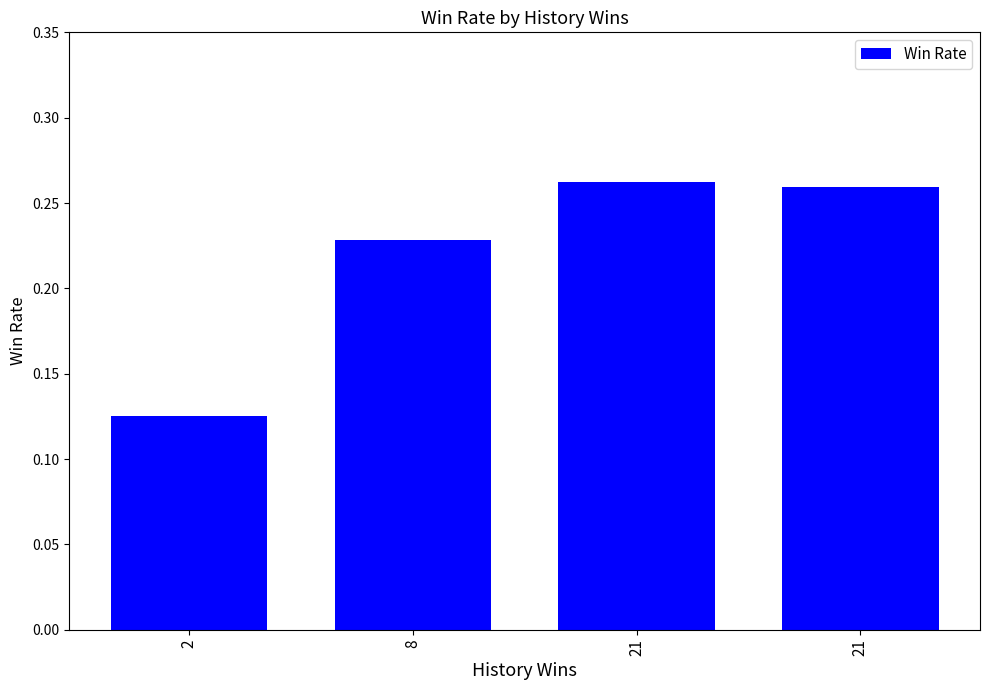

Does the chart contain any negative values?

No